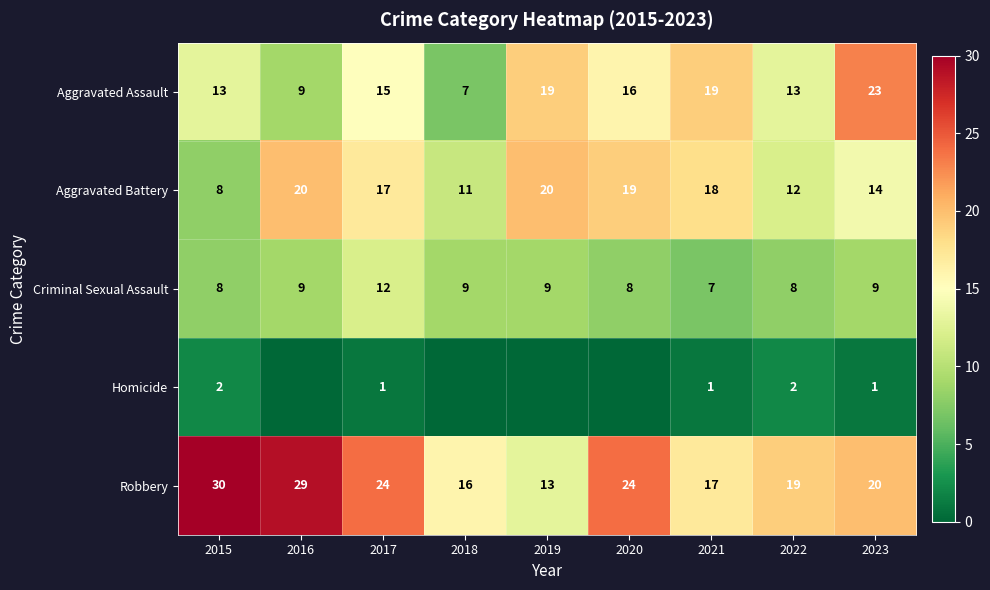

What is the sum of all Robbery values?

192